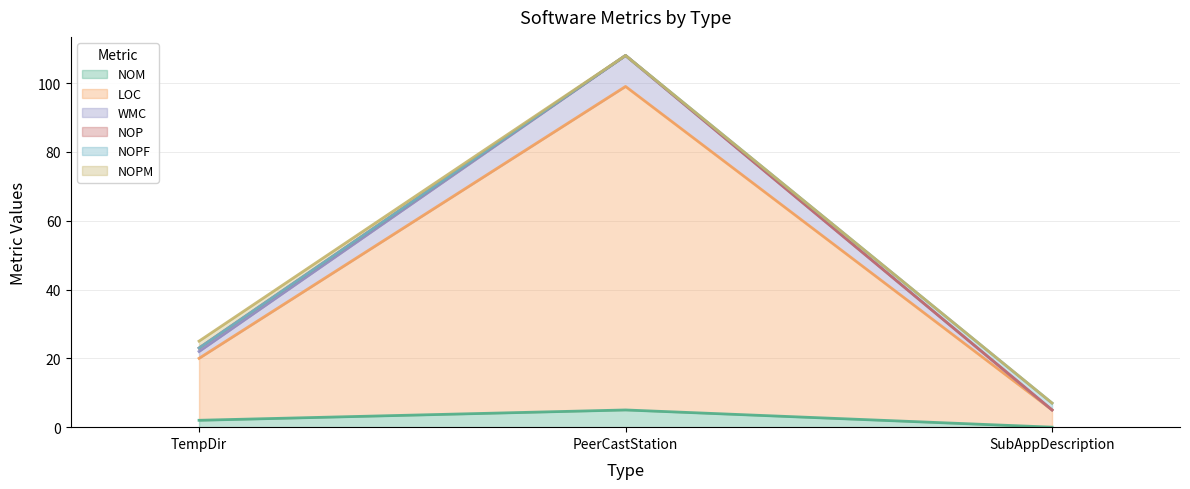

Count the NOM values in the range 0 to 5.

3